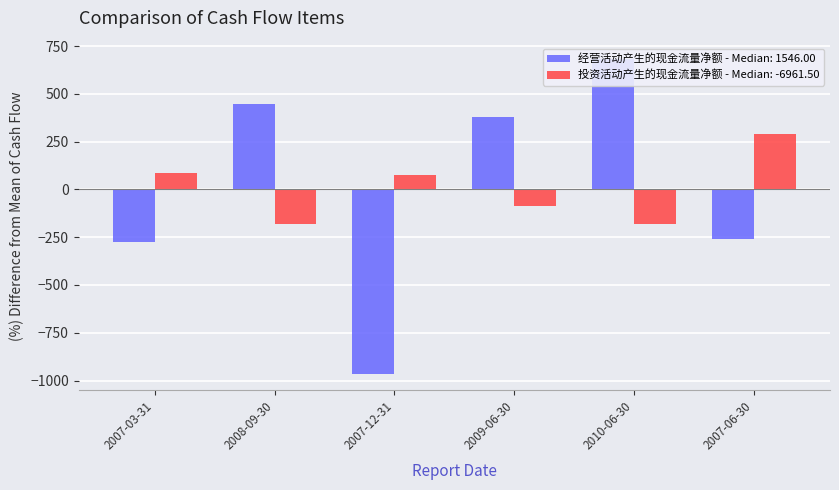

Where is 经营活动产生的现金流量净额 nearest to the value -142?

2007-06-30